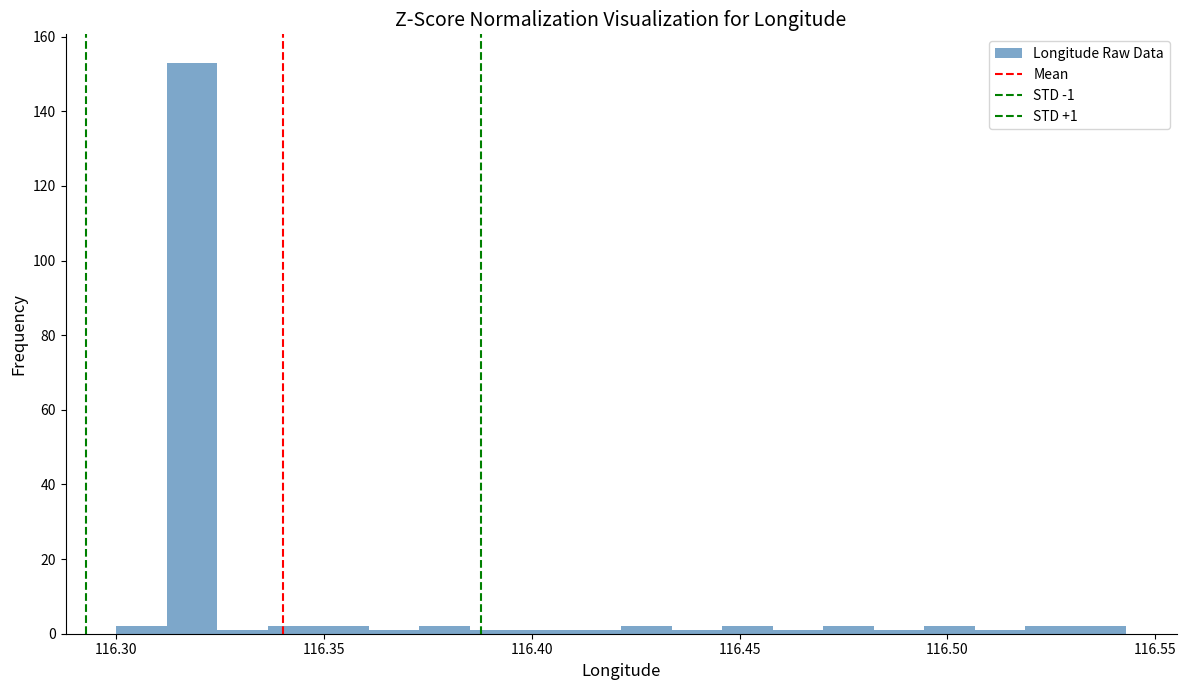

Read against the x-axis, roughly where is the centre of the tallest bar?

116.320